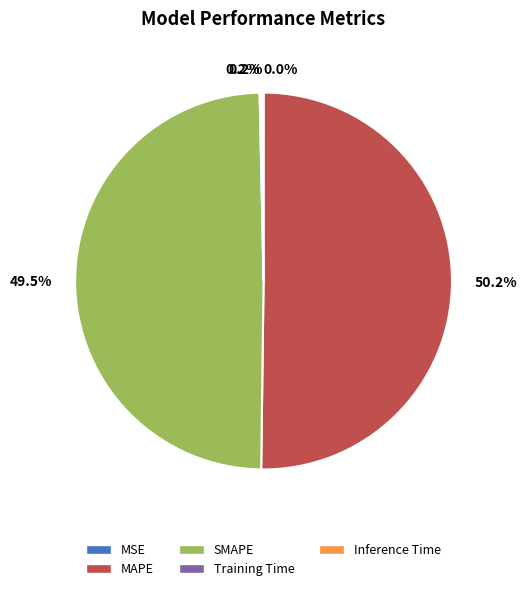

Which slice is the largest?

MAPE